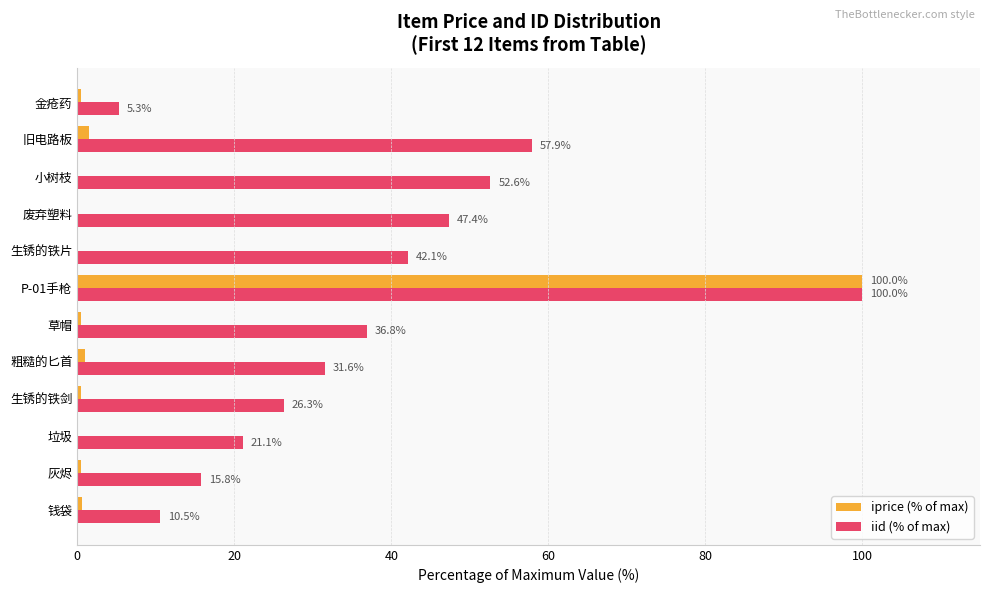

Which series has the widest spread of values?

iprice (% of max)